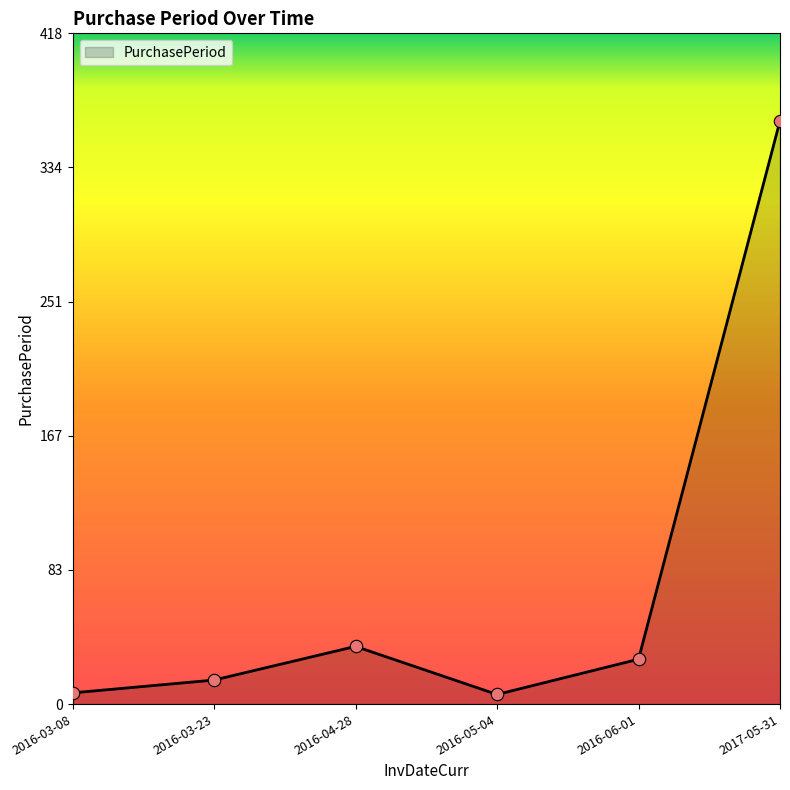

What is the change in value from 2016-03-08 to 2016-03-23?

+8